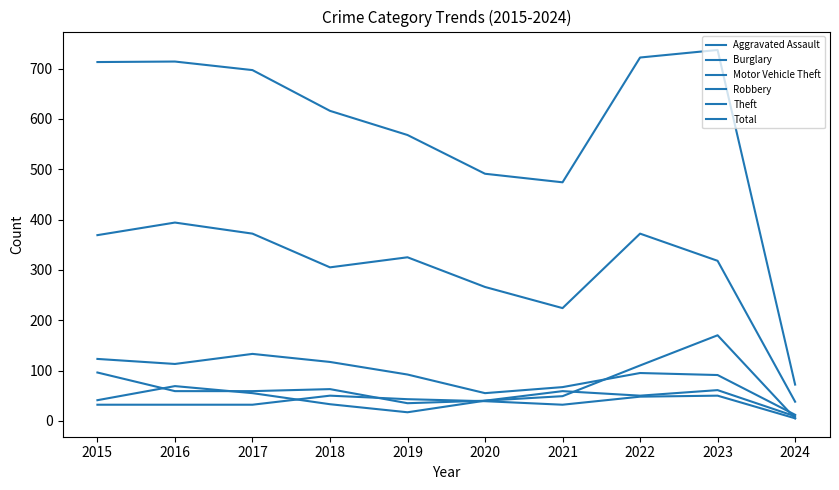

Which series changed the most between 2020 and 2023?

Total